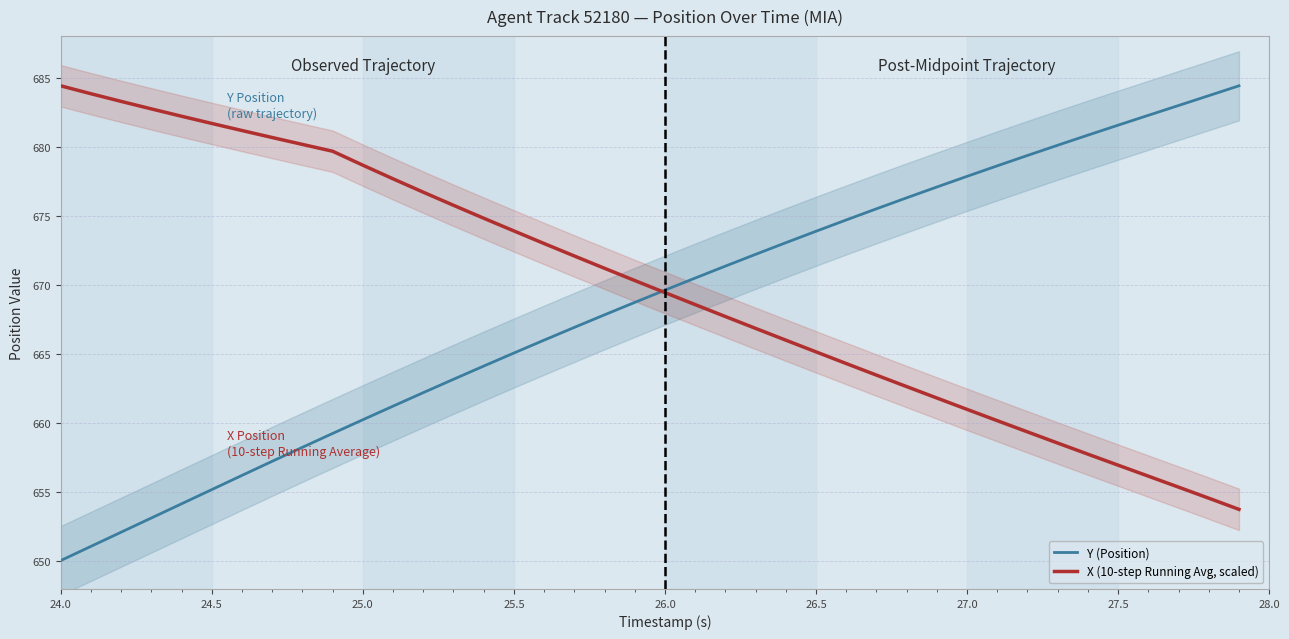

What is the lowest value of the Y (Position) series?

650.1